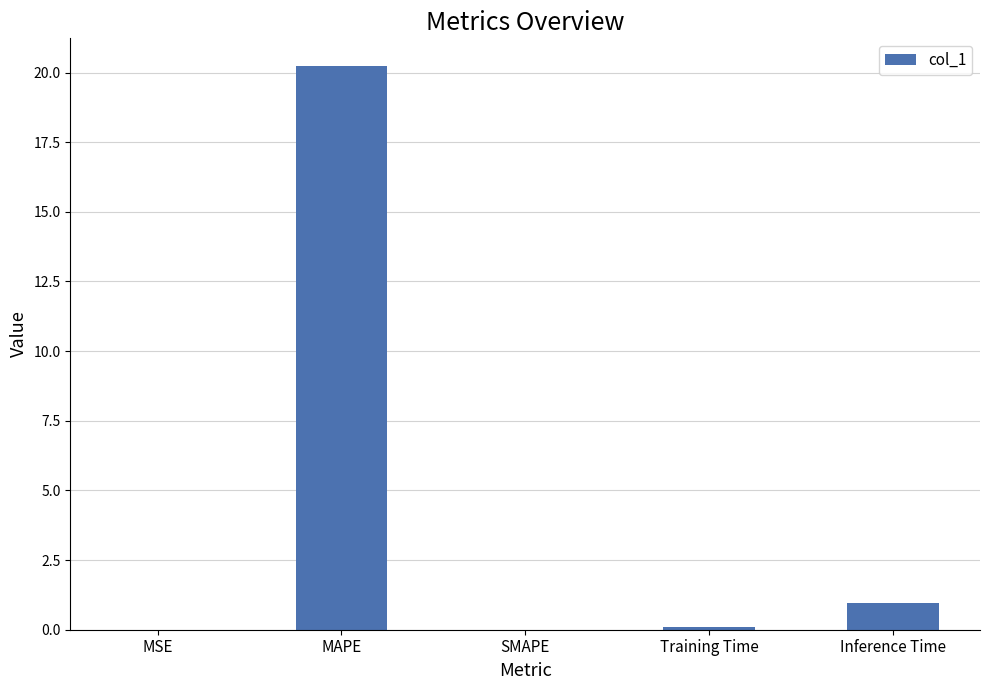

What is the maximum value shown in the chart?

20.2